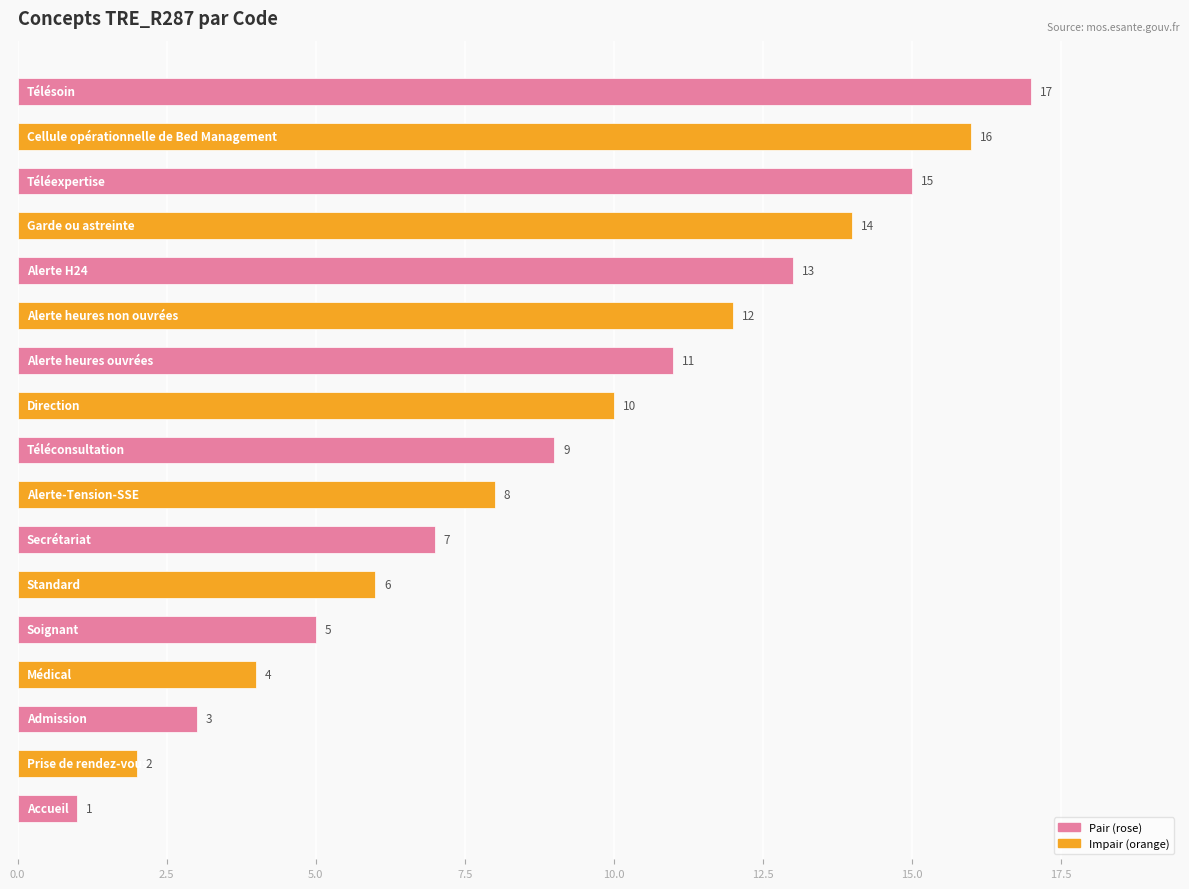

What is the maximum value shown in the chart?

17